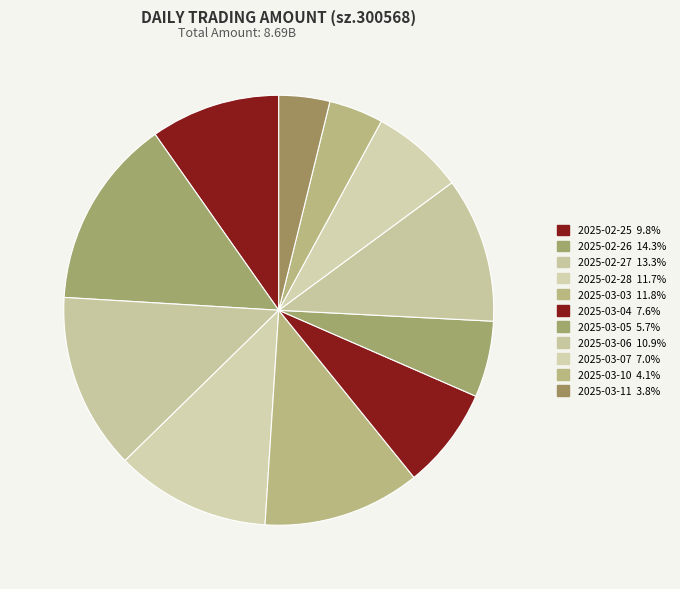

Is 2025-02-28 the majority of the pie?

No